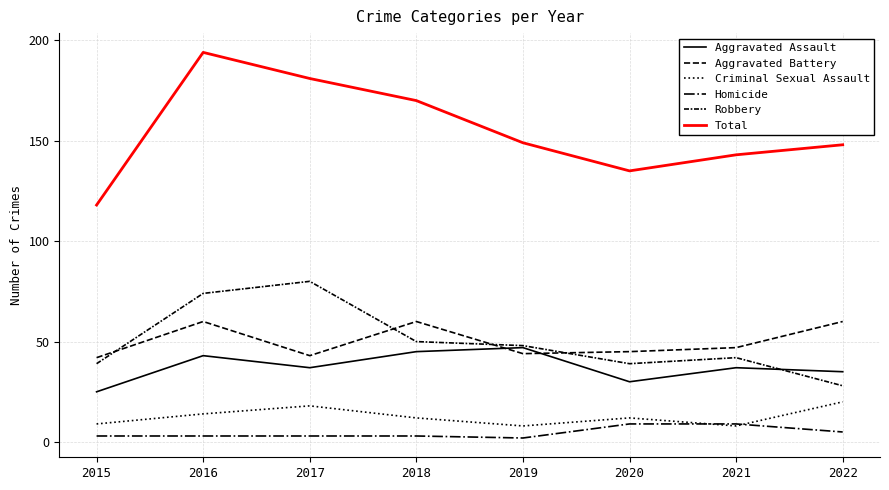

Which category has the highest value across all series?

2016